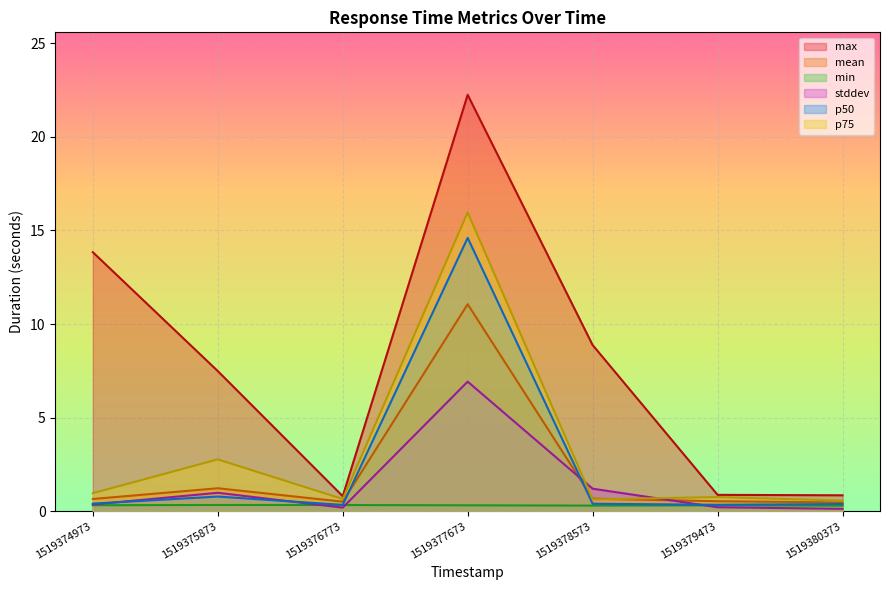

At how many categories does at least one series exceed 0?

7